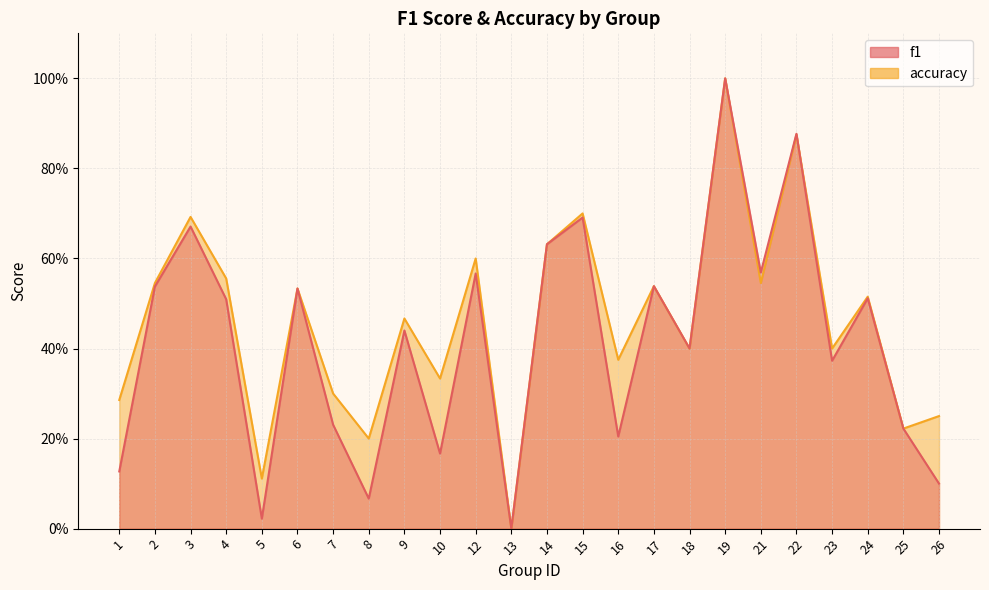

After their last crossing, which series has the higher values: f1 or accuracy?

accuracy